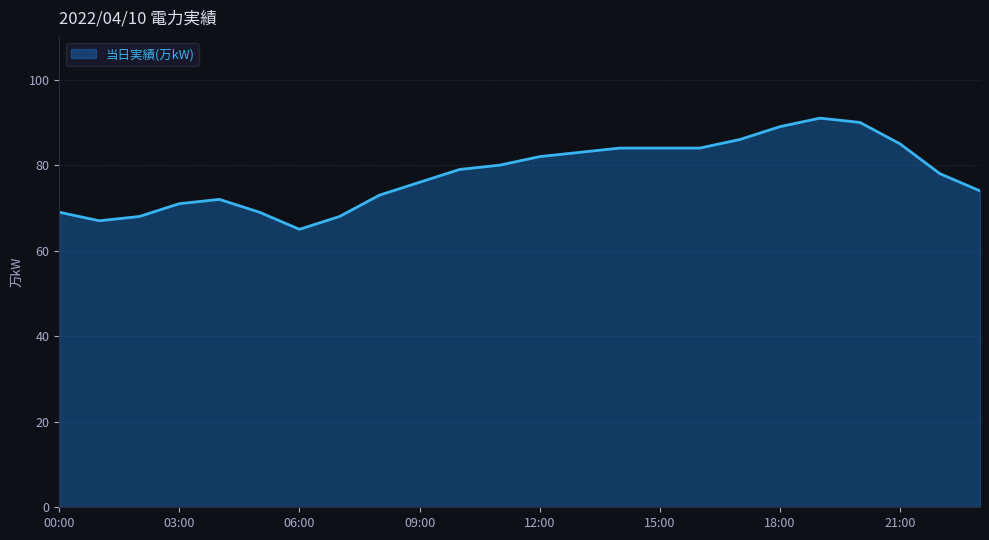

What is the greatest value displayed?

91